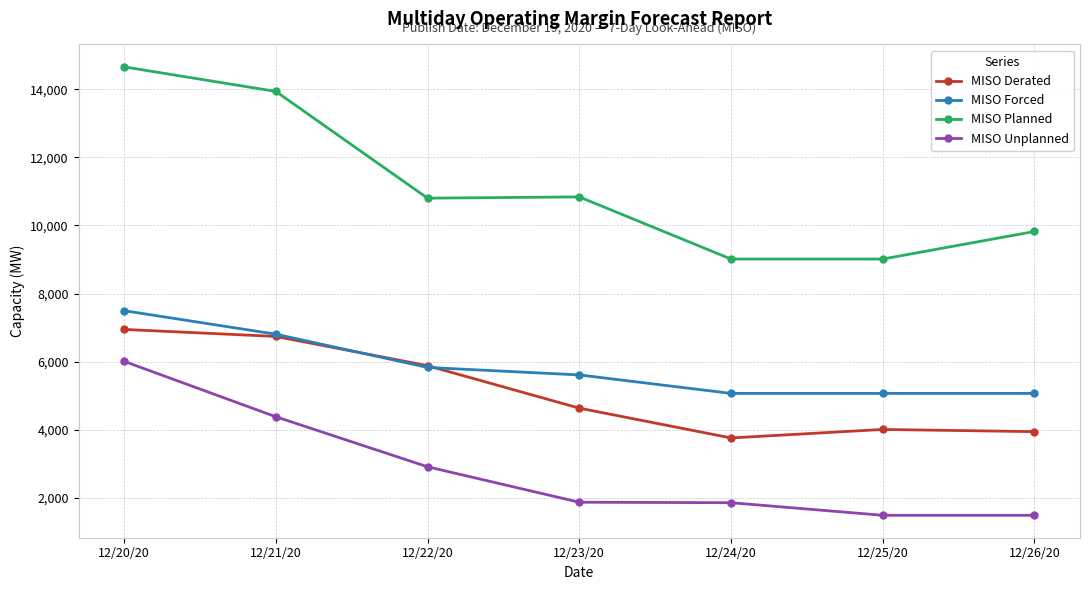

What position from the right is 12/22/20?

5